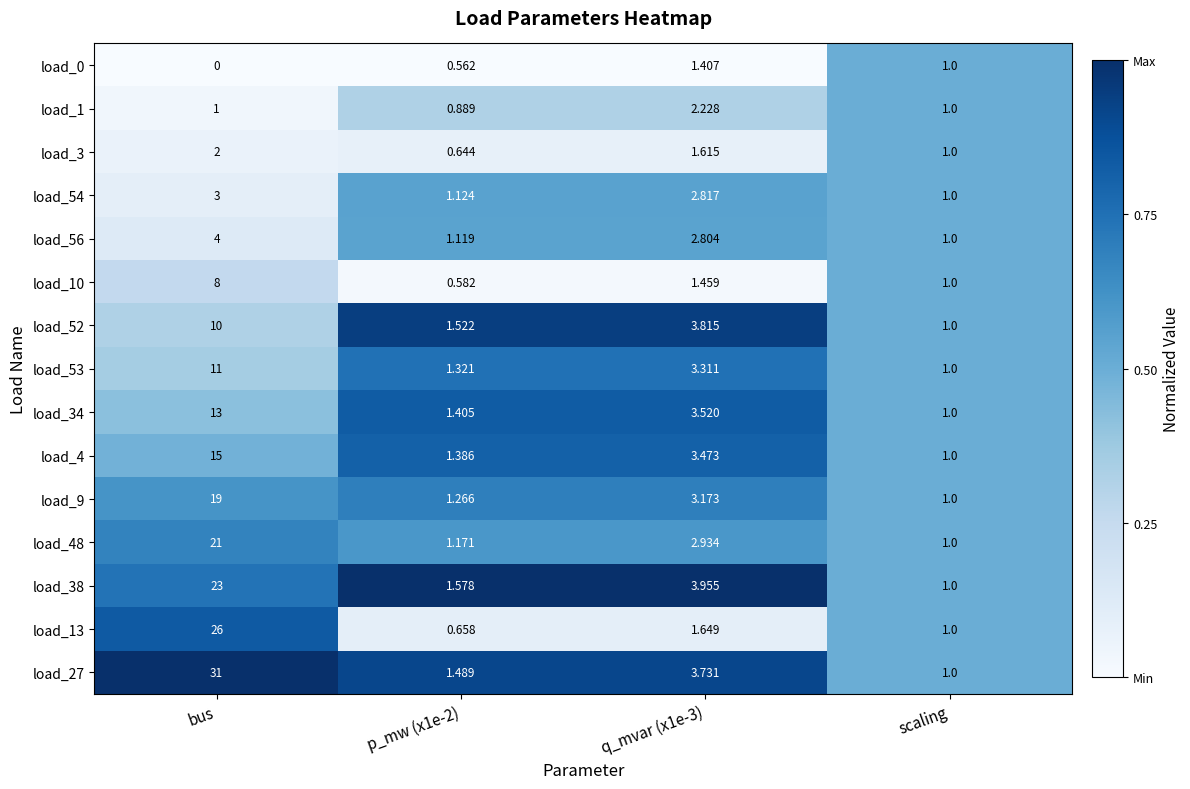

Which label corresponds to the smallest value in the chart?

bus